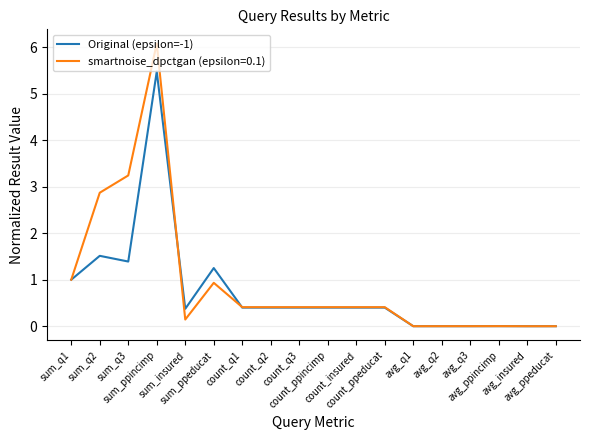

Which series has the largest range (max minus min)?

smartnoise_dpctgan (epsilon=0.1)